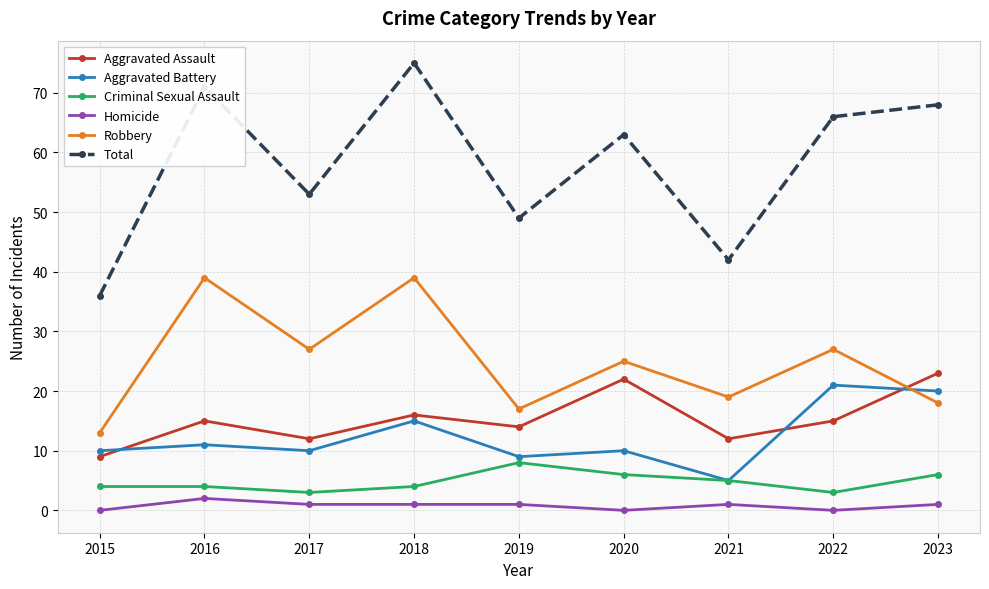

In Robbery, how many points are lower than both neighbors (excluding endpoints)?

3